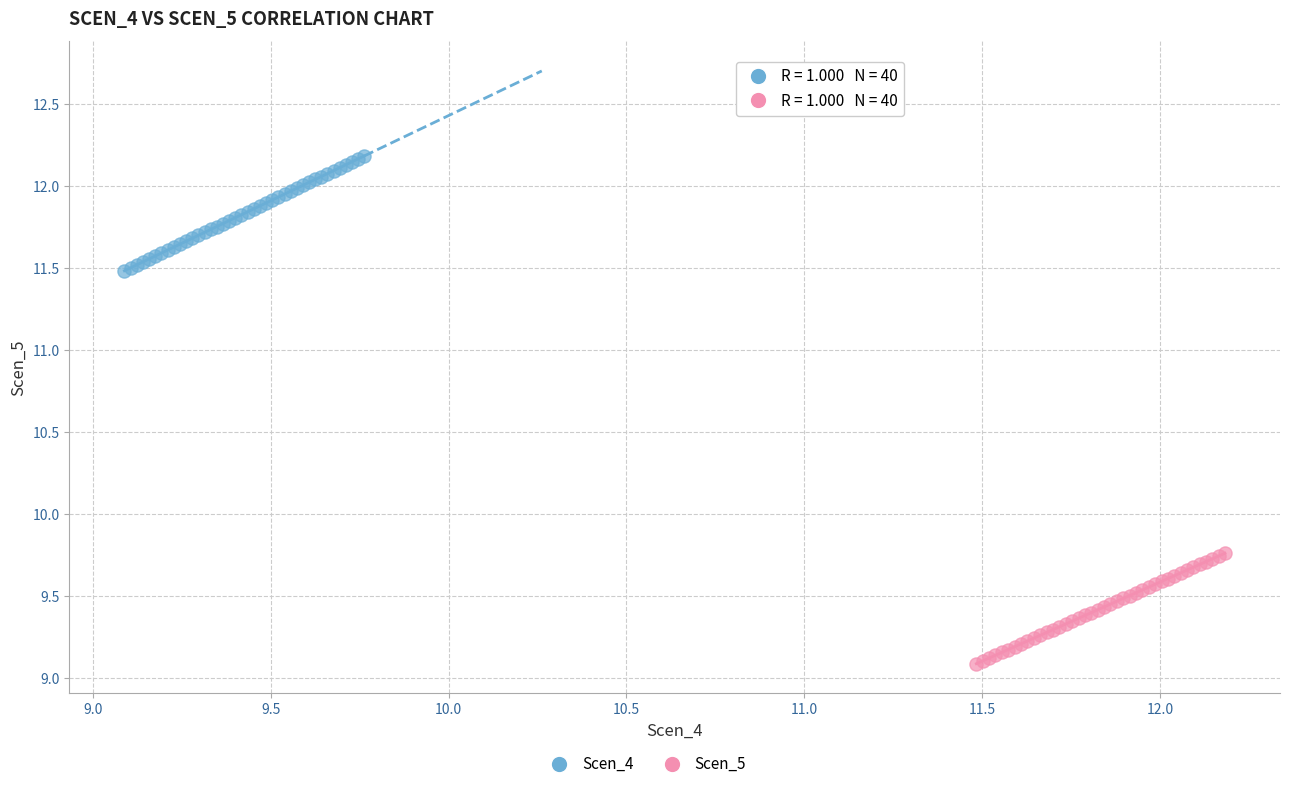

Which series has the widest spread of Y values?

Scen_4